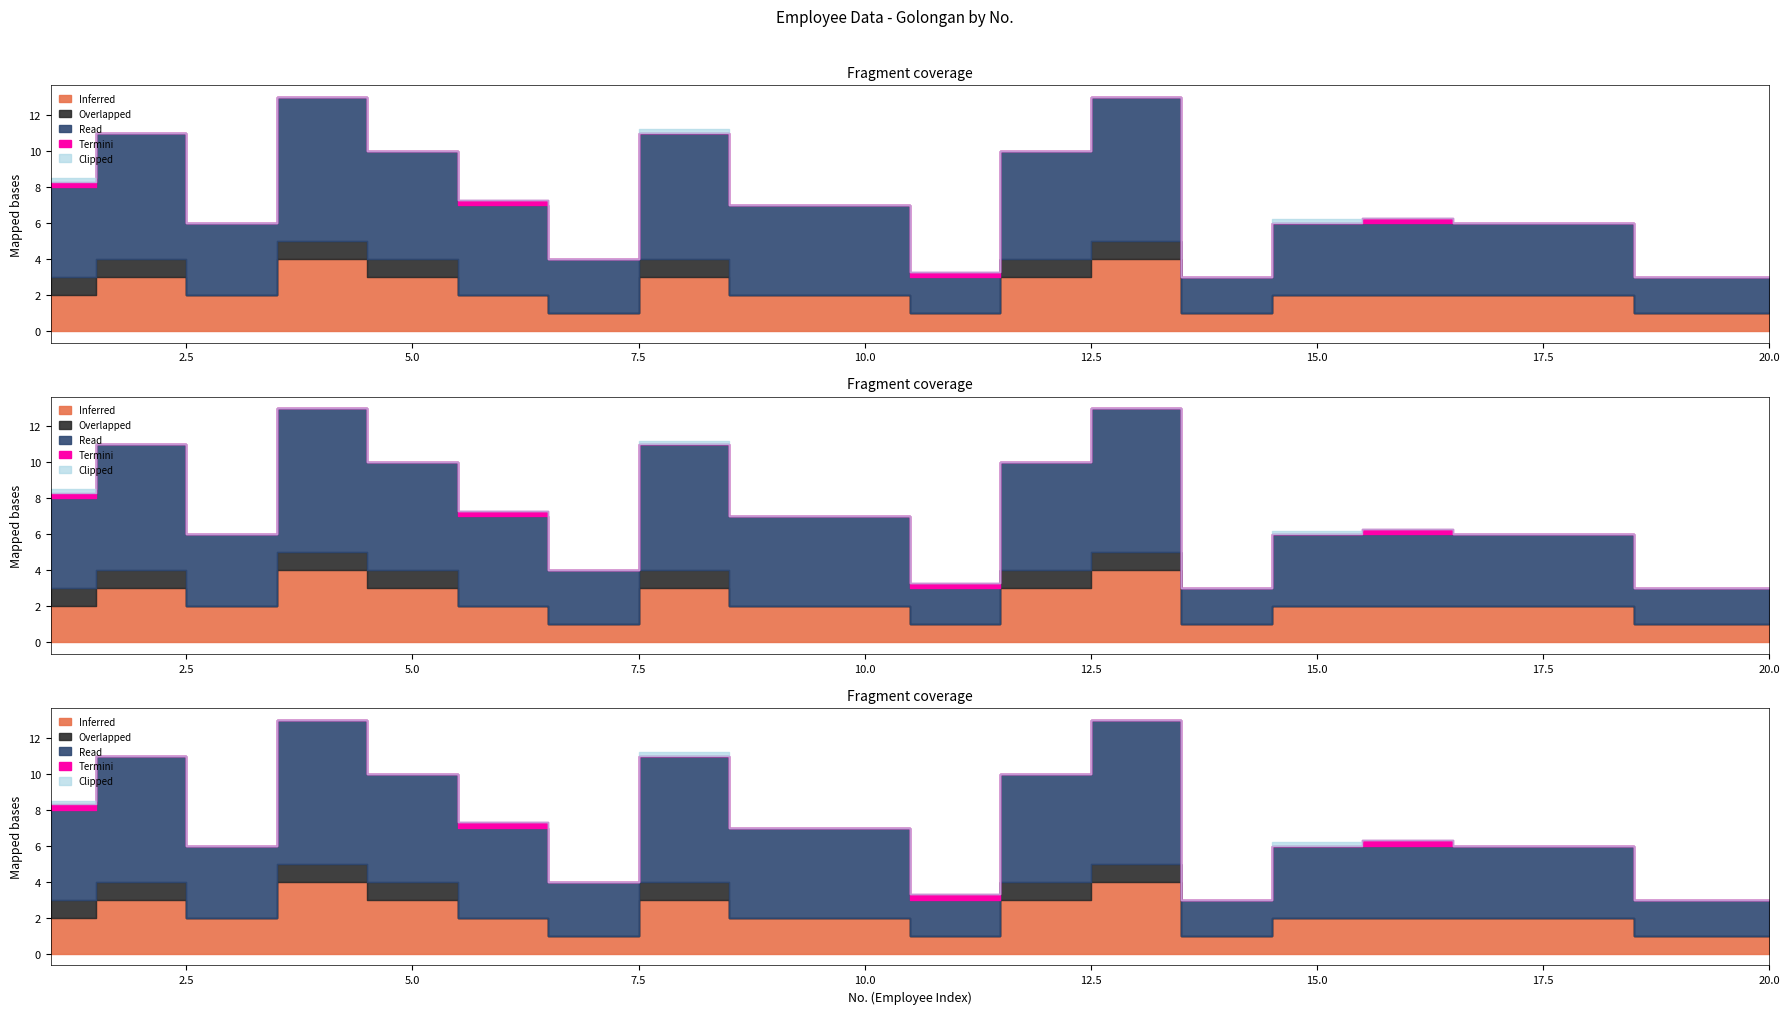

True or false: Read and Overlapped intersect in this chart.

False